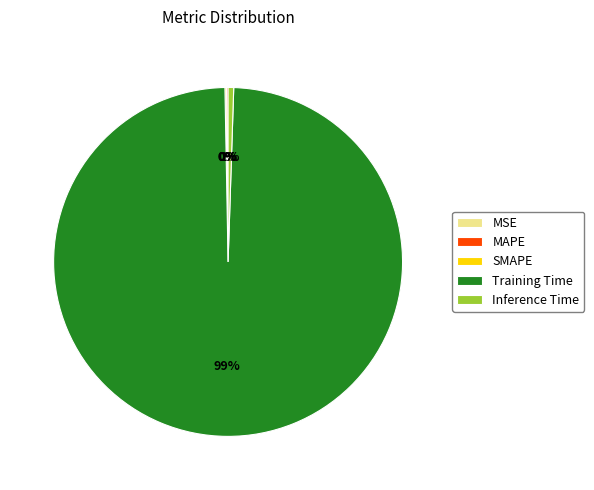

Is it true that Inference Time is 11% of the pie?

False